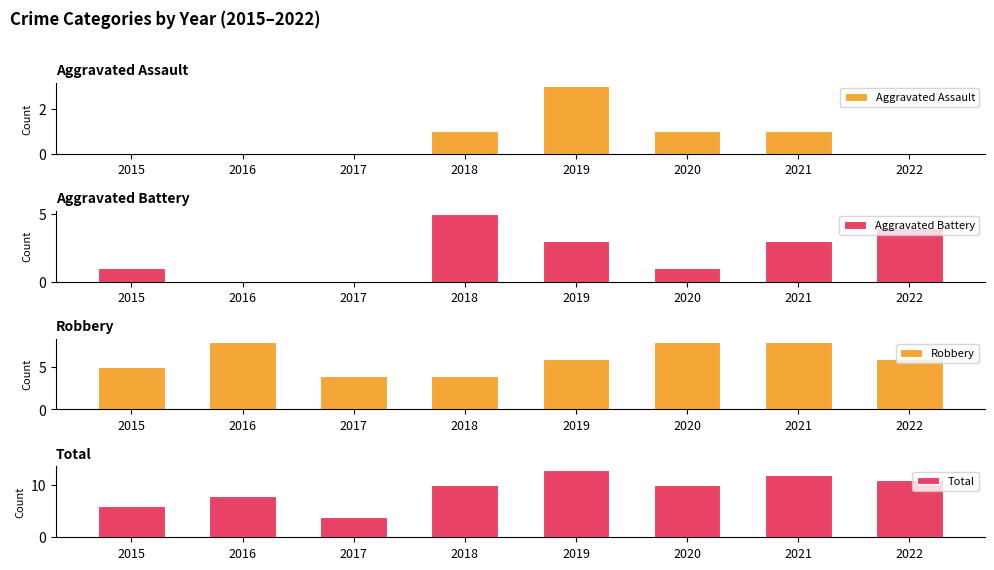

Reading left to right, what are all the values shown in this chart?

Aggravated Assault: 2015=0	2016=0	2017=0	2018=1	2019=3	2020=1	2021=1	2022=0
Aggravated Battery: 2015=1	2016=0	2017=0	2018=5	2019=3	2020=1	2021=3	2022=4
Robbery: 2015=5	2016=8	2017=4	2018=4	2019=6	2020=8	2021=8	2022=6
Total: 2015=6	2016=8	2017=4	2018=10	2019=13	2020=10	2021=12	2022=11